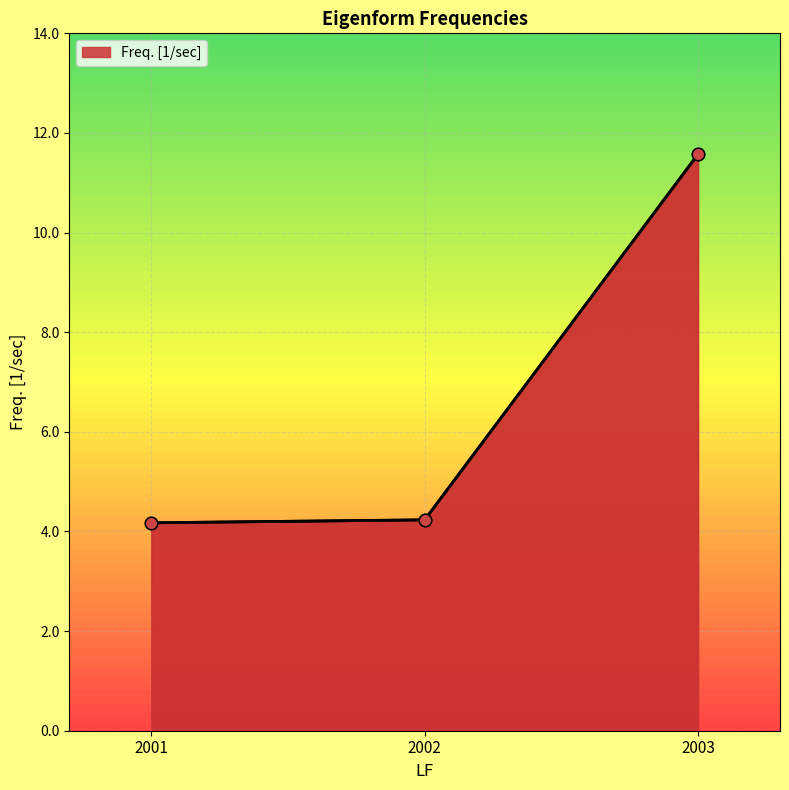

Which has a higher value, 2003 or 2002?

2003